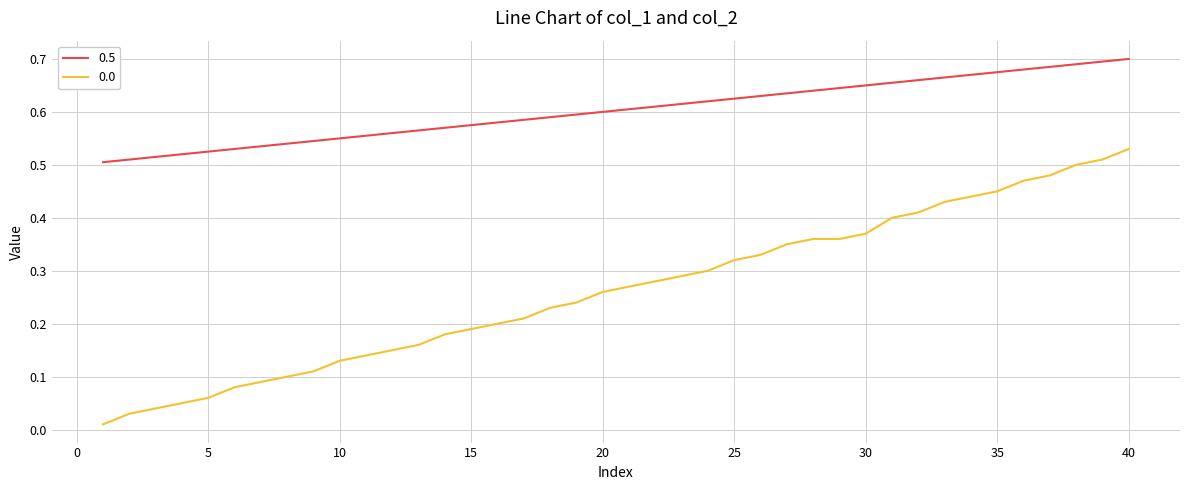

True or false: 0.5 and 0.0 intersect in this chart.

False